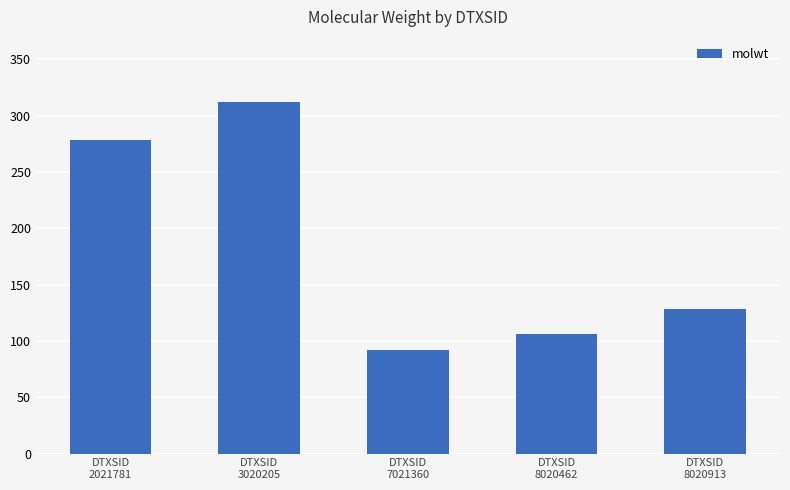

The value at DTXSID
8020462 is 106.1. True or false?

True